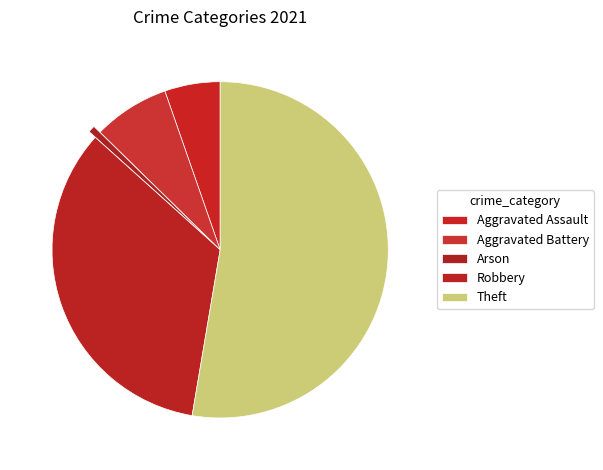

What is the smallest slice in the pie chart?

Arson